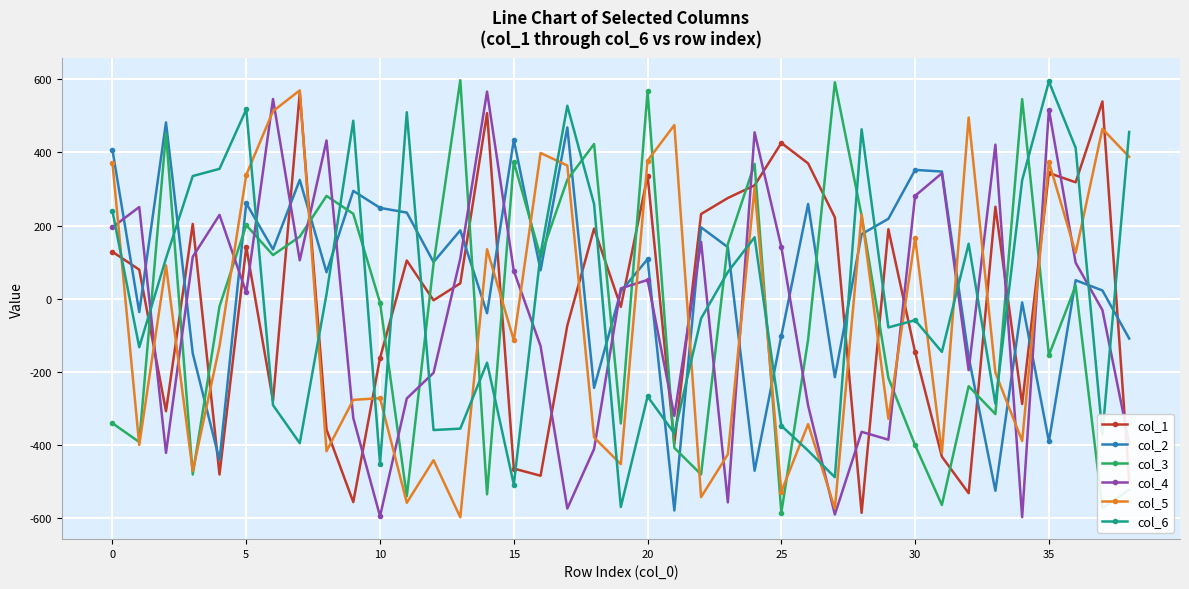

What is the minimum value for col_4?

-596.3